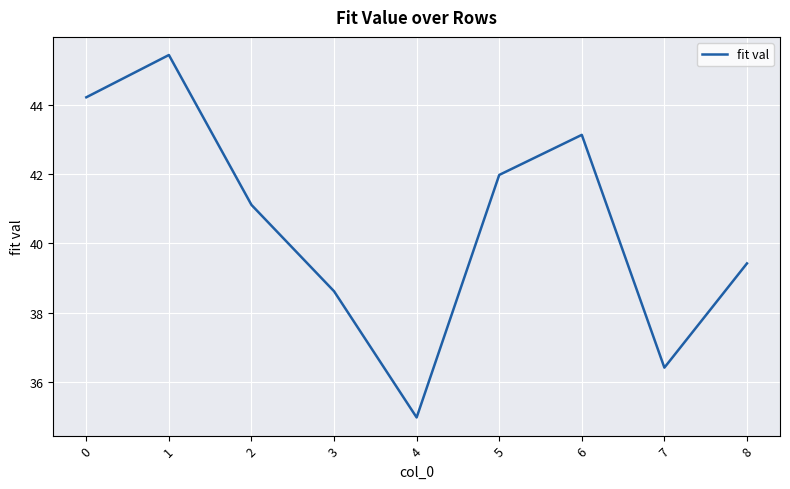

How many interior local peaks (higher than both neighbors) does the data have?

2